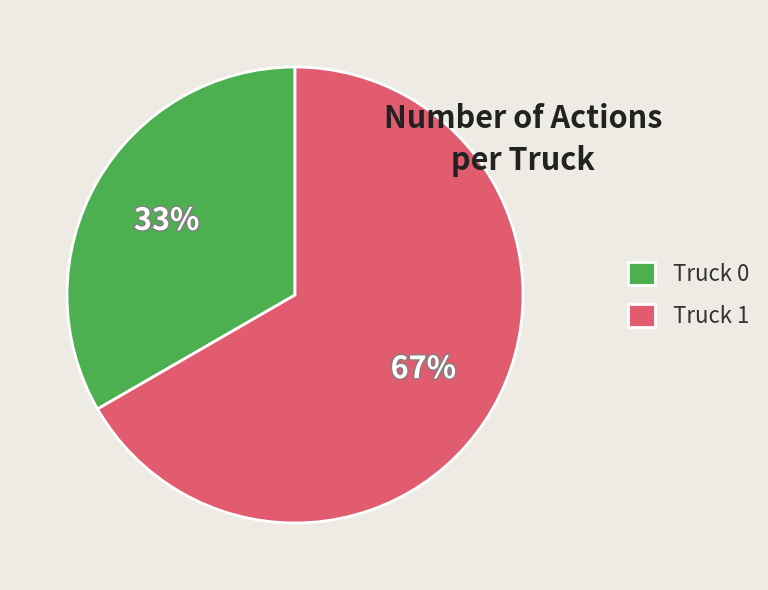

Is there a majority slice in this chart?

Yes